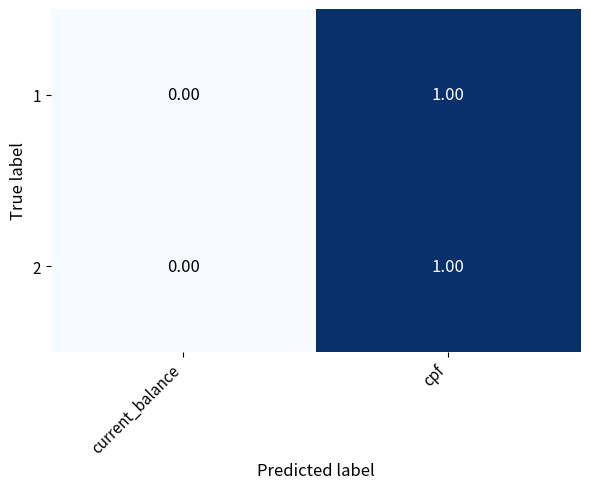

At which label is 2 closest to 0?

current_balance